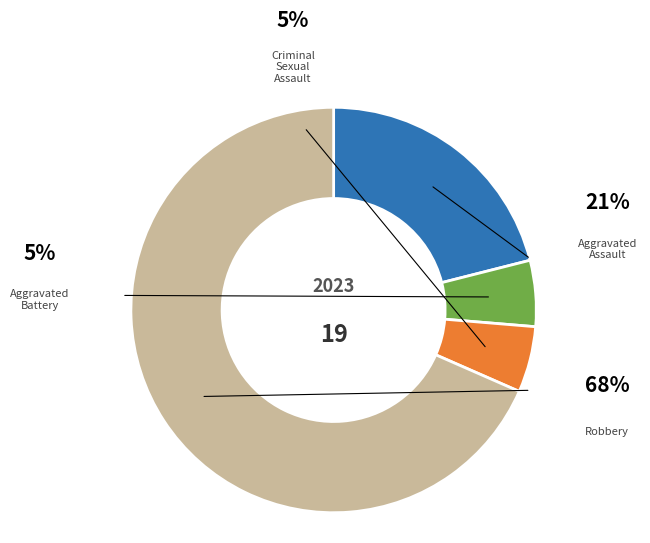

Is there a majority slice in this chart?

Yes